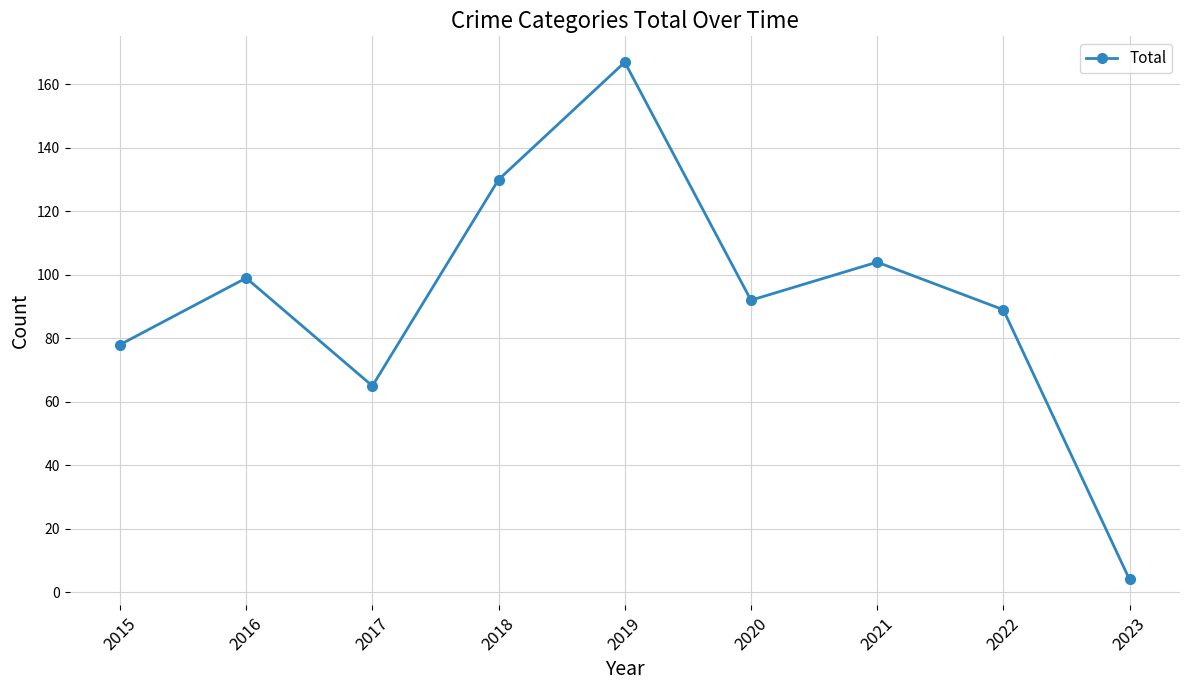

Reading left to right, extract all data points from this chart.

78	99	65	130	167	92	104	89	4